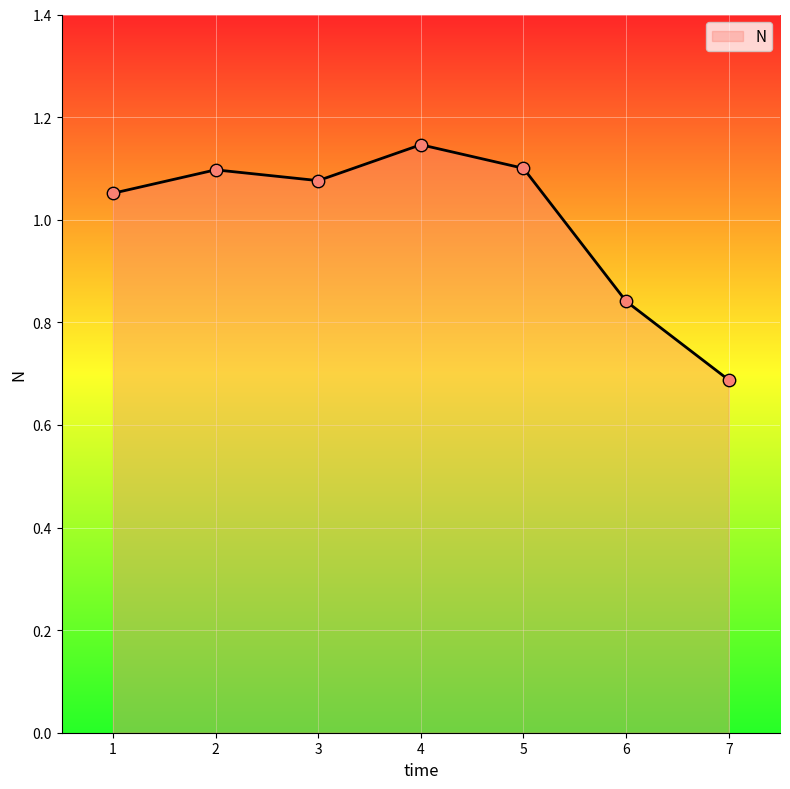

What is the change in value from 5 to 7?

-0.4